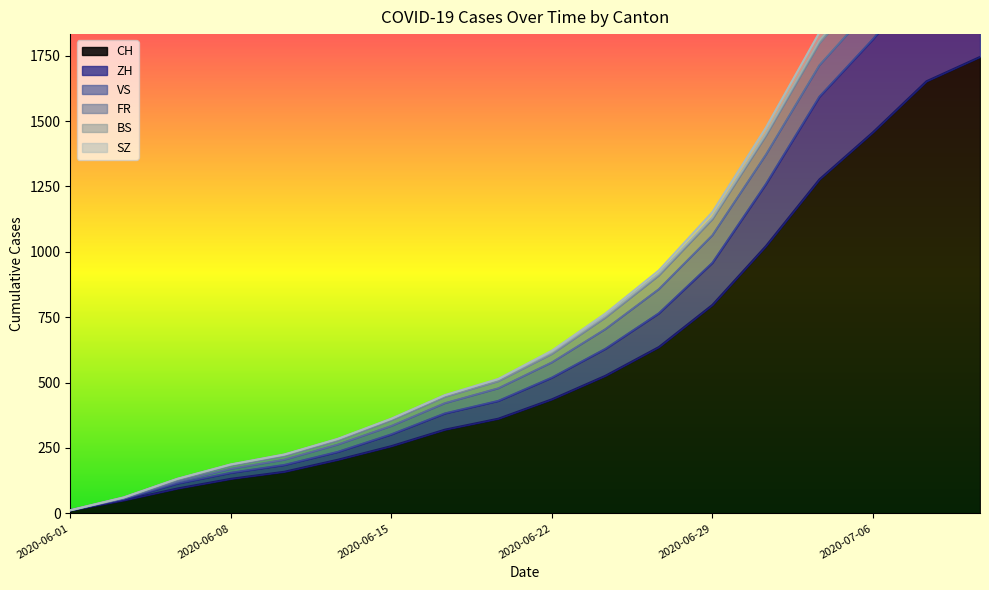

True or false: ZH has more than 2 points higher than both neighbors.

False